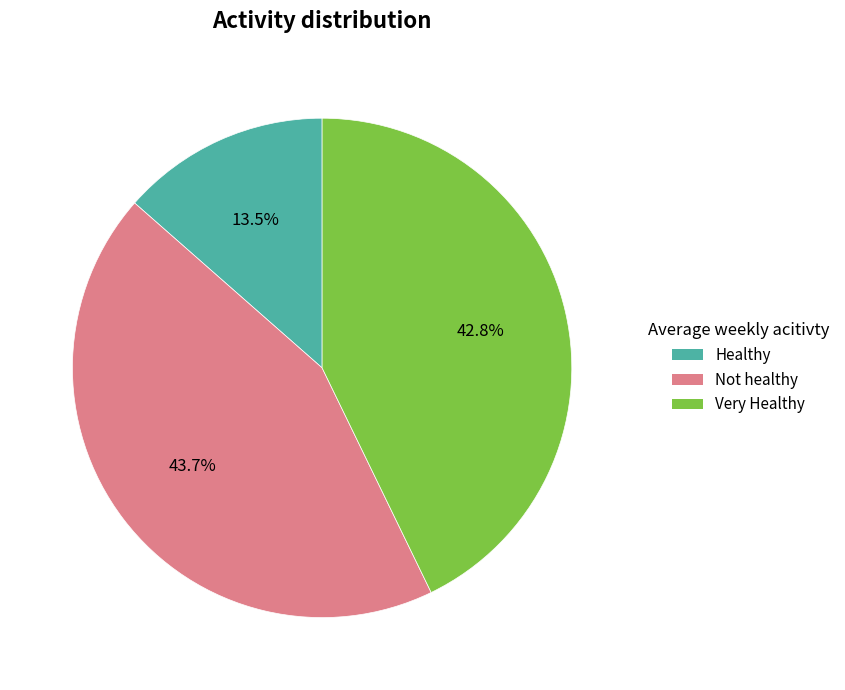

Is there any slice that represents more than half of the pie?

No